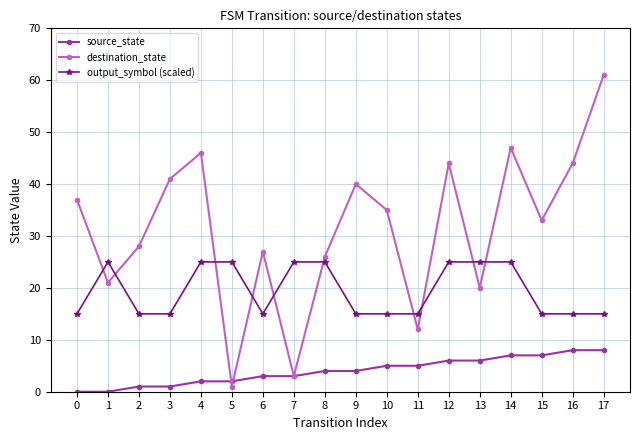

Rank the series by their average value, from highest to lowest.

destination_state, output_symbol (scaled), source_state